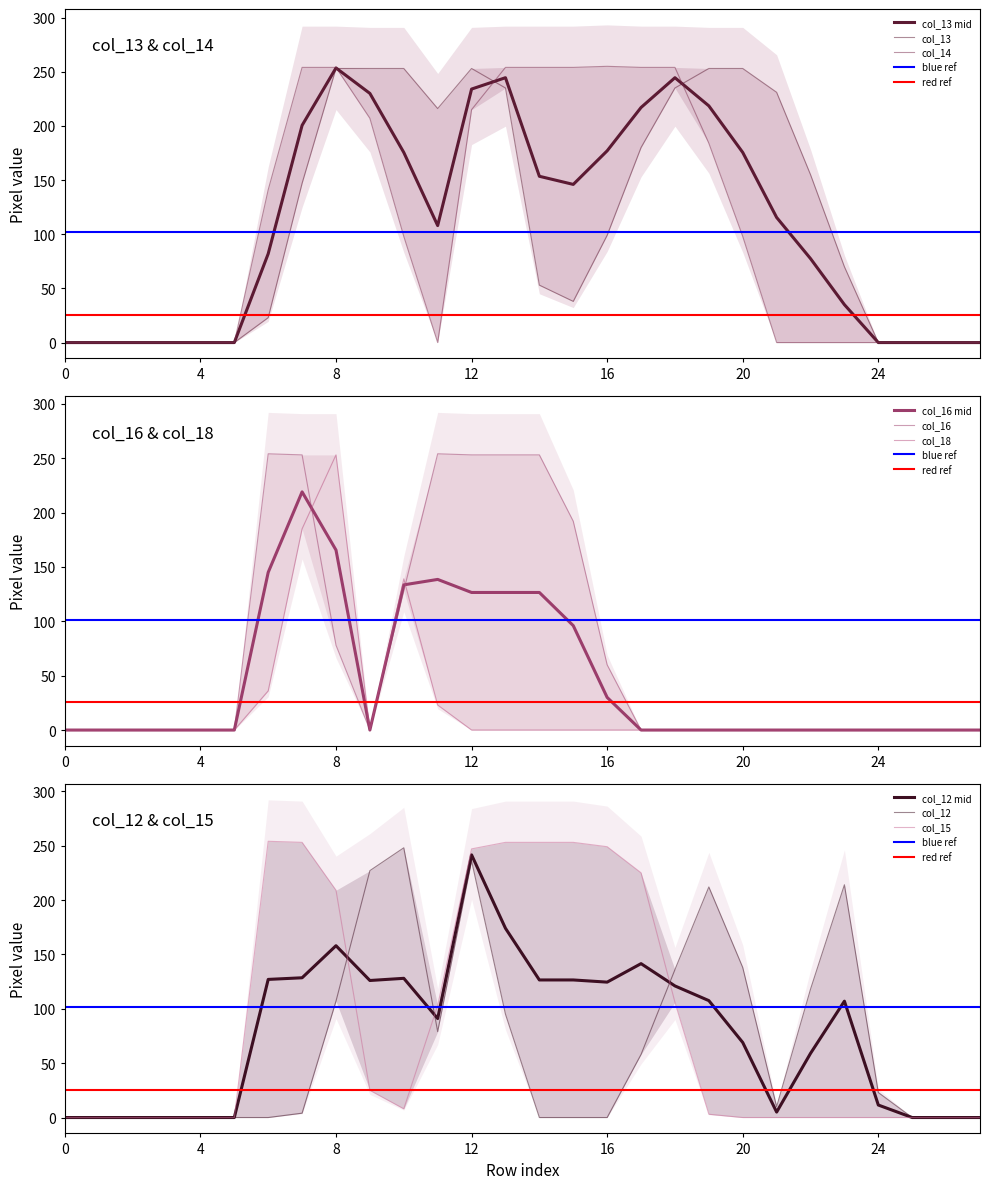

Is this an area chart (filled region under the line)?

No